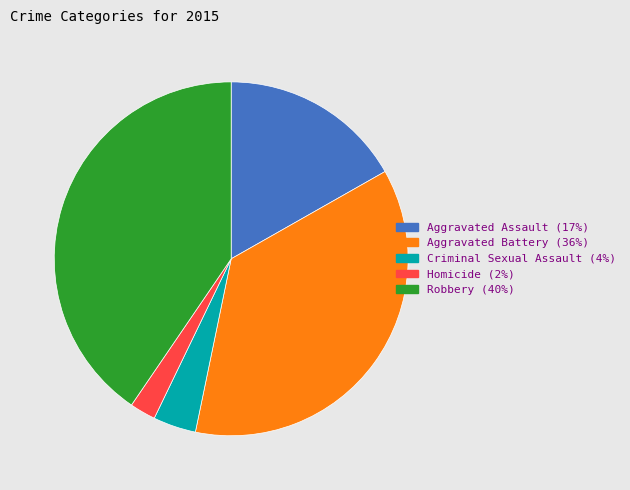

Do Aggravated Battery and Aggravated Assault together represent more than half of the pie?

Yes